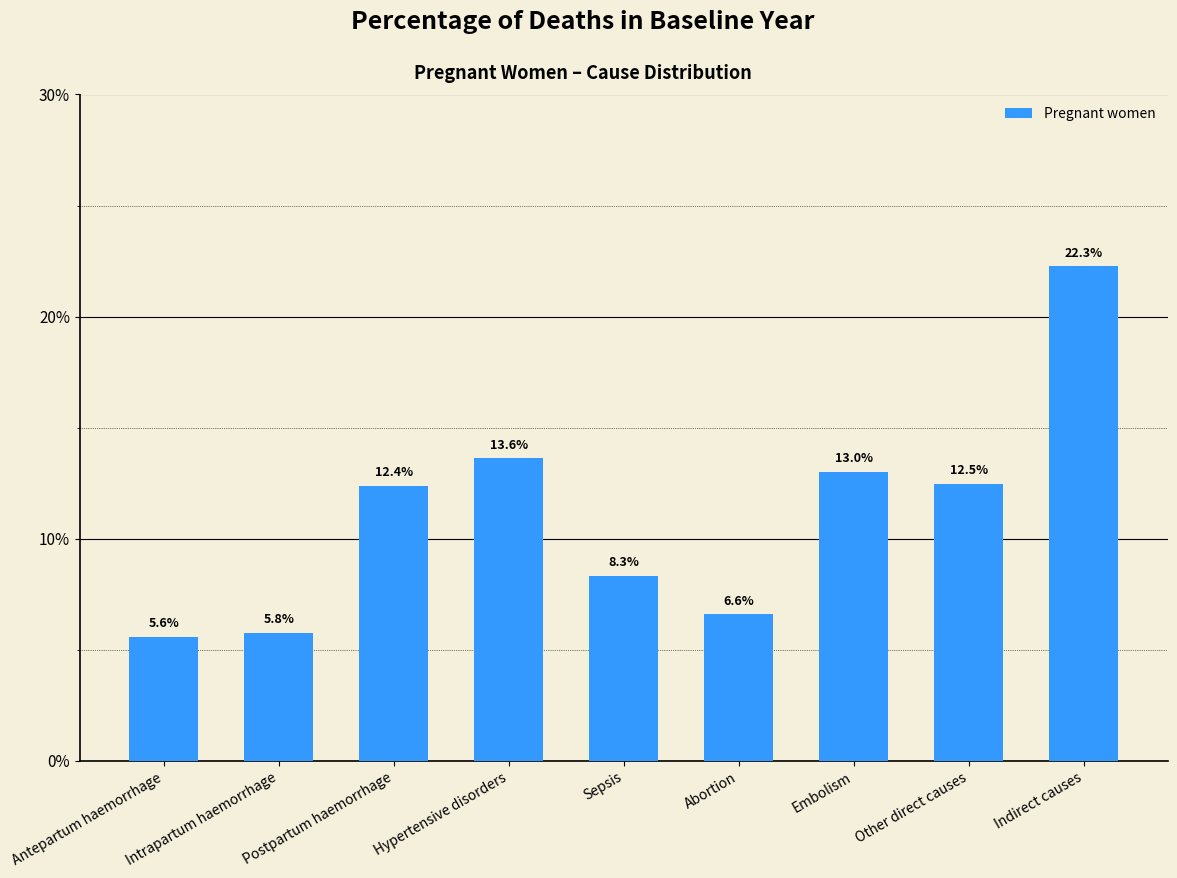

True or false: the data shows 0.0 at Antepartum haemorrhage.

False